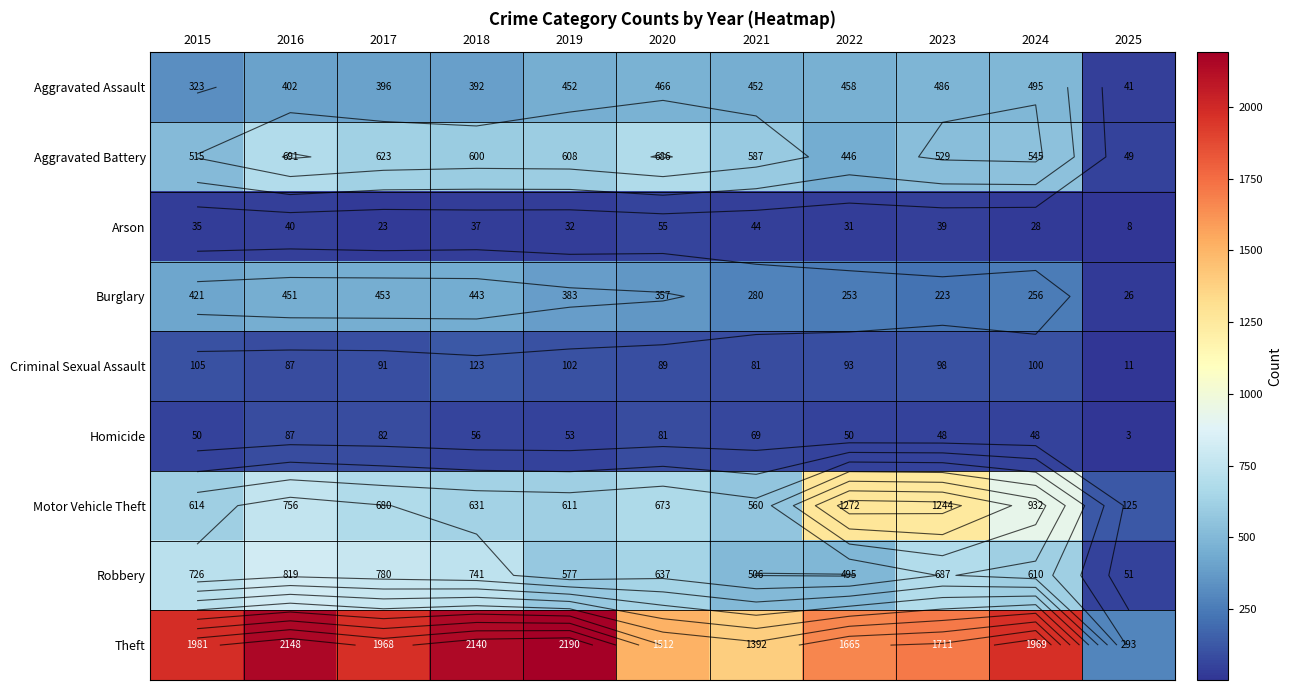

How many values in the Arson series exceed 35?

5